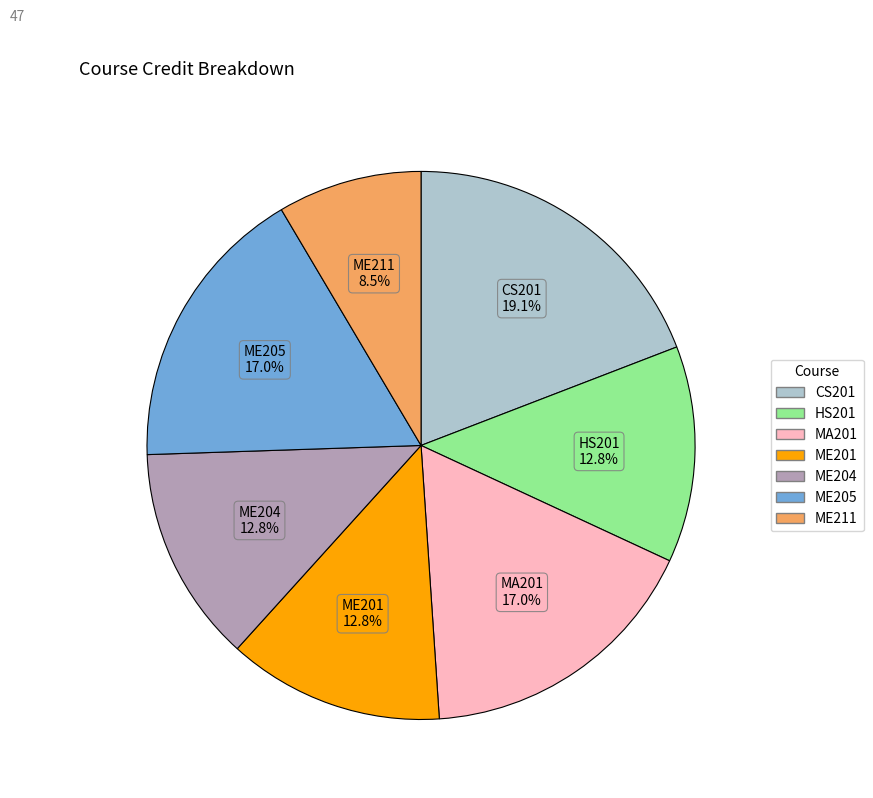

Does ME211 account for over 50% of the chart?

No